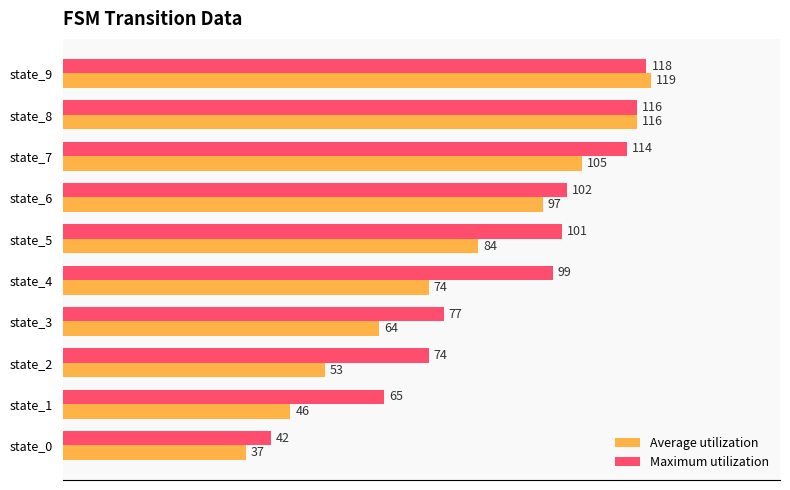

Which series has the largest total across all categories?

Maximum utilization